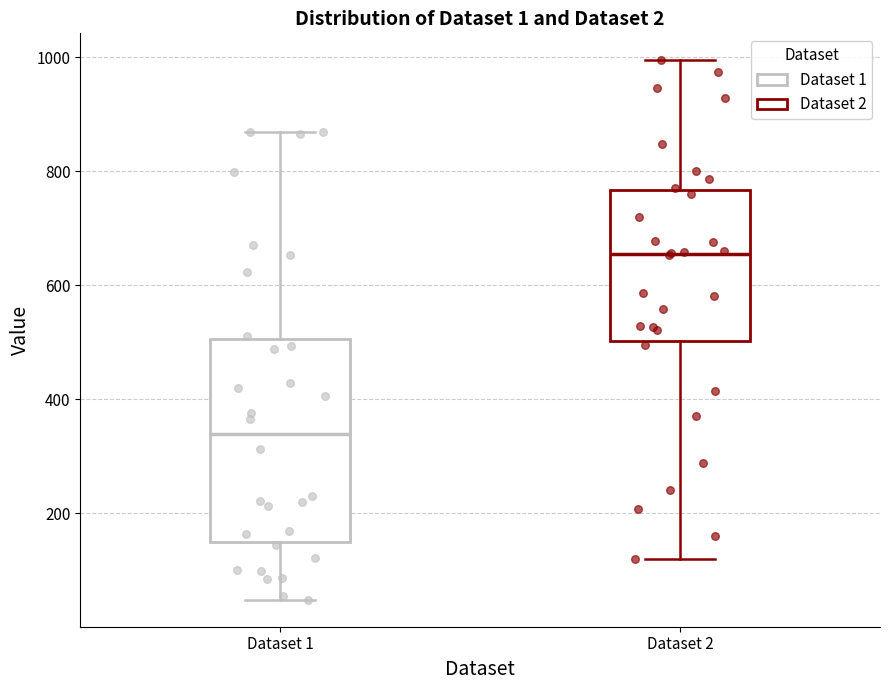

Which box is the tallest, from its lower edge to its upper edge?

Dataset 1